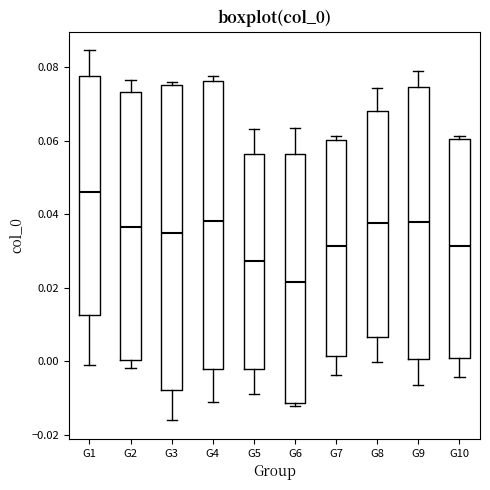

Where does the lower whisker of the box for G3 end on the y-axis? The values are not printed on the chart, so give them approximately, as read against the axis.

-0.016